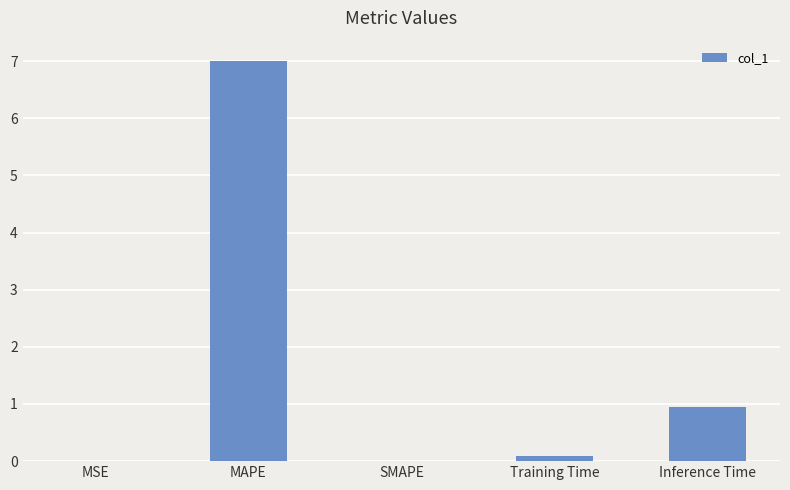

Are the bars horizontal?

No